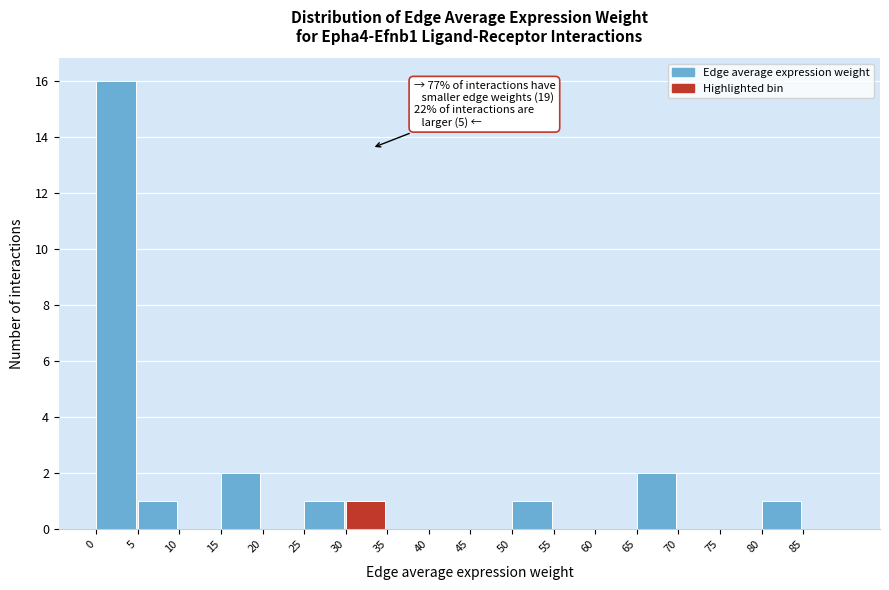

Over which range of the x-axis is the bar tallest?

0 to 5